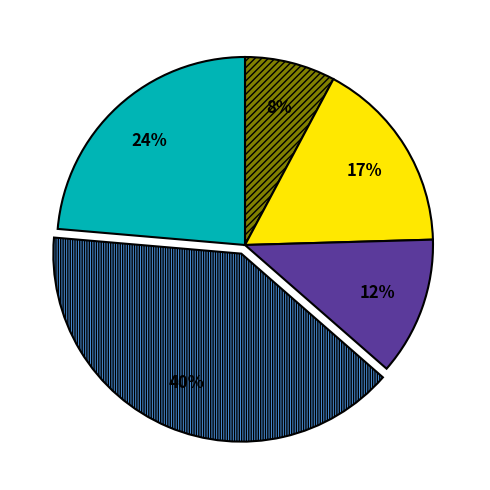

Count the number of slices in the pie.

5